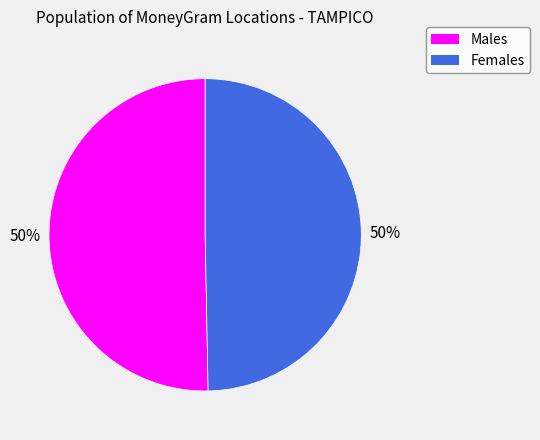

To the nearest percent, what is the average slice percentage?

50%